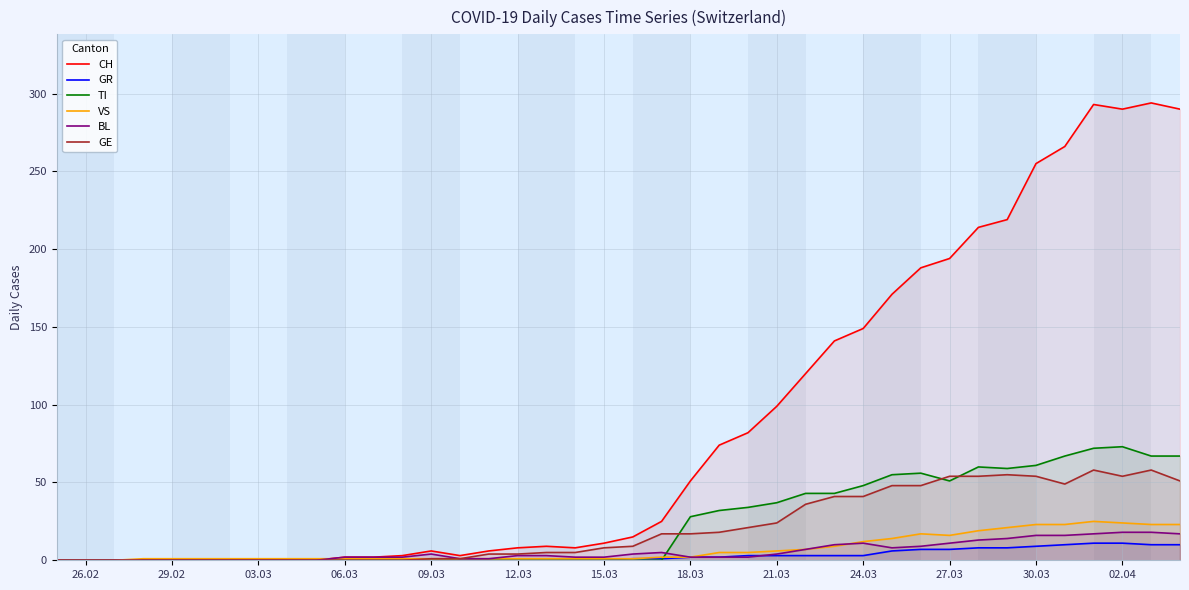

What is the maximum value shown in the chart?

294